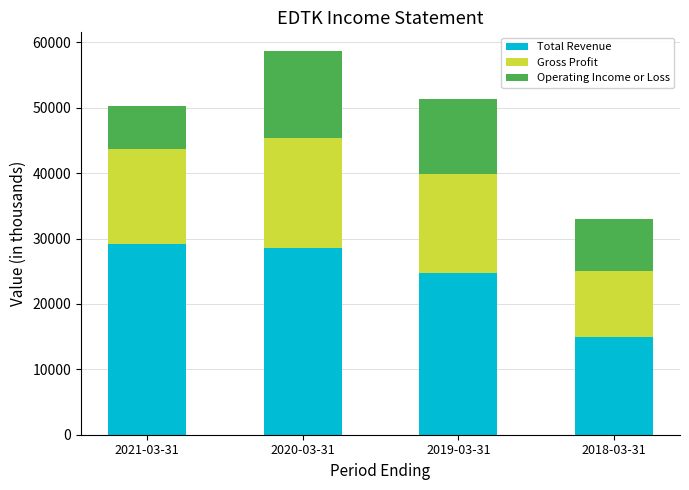

The Total Revenue series shows 6299 at 2019-03-31. True or false?

False